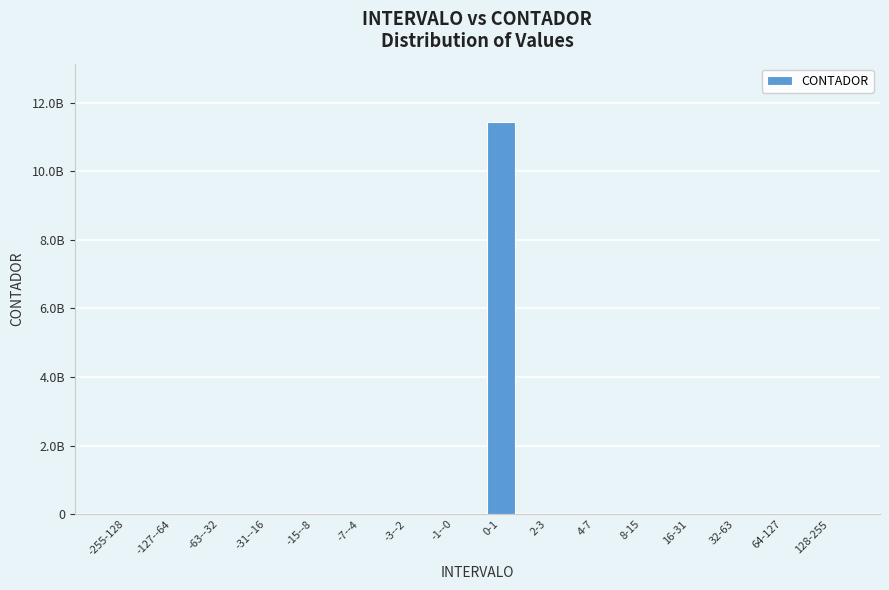

What is the difference between the maximum and minimum values?

11427460940